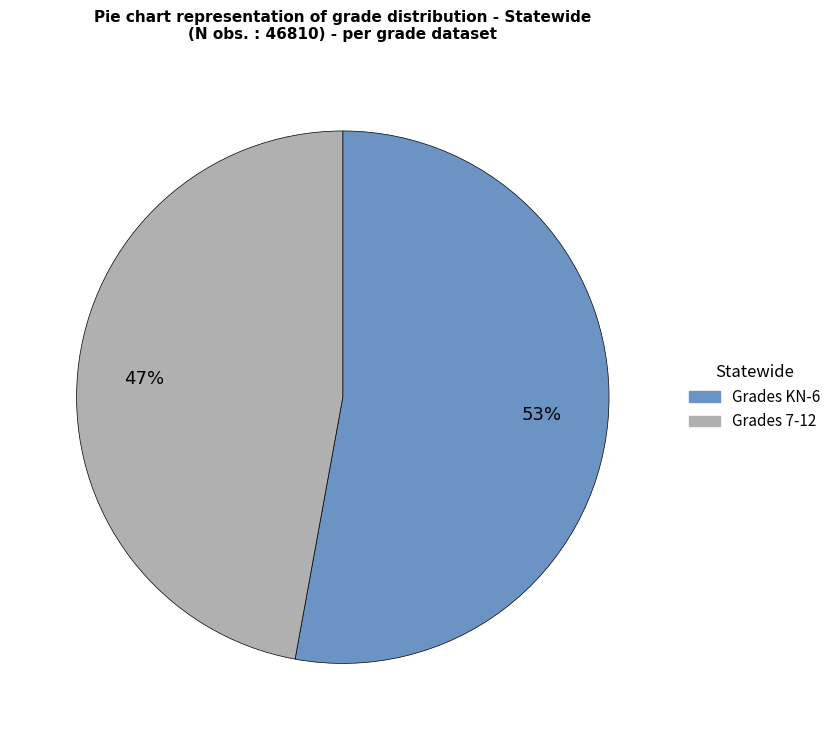

Is the sum of Grades 7-12 and Grades KN-6 greater than half?

Yes